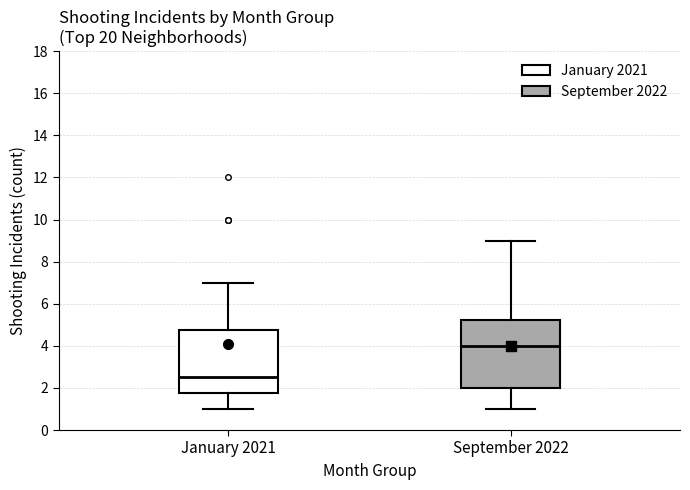

Which box's median line is the lowest?

January 2021